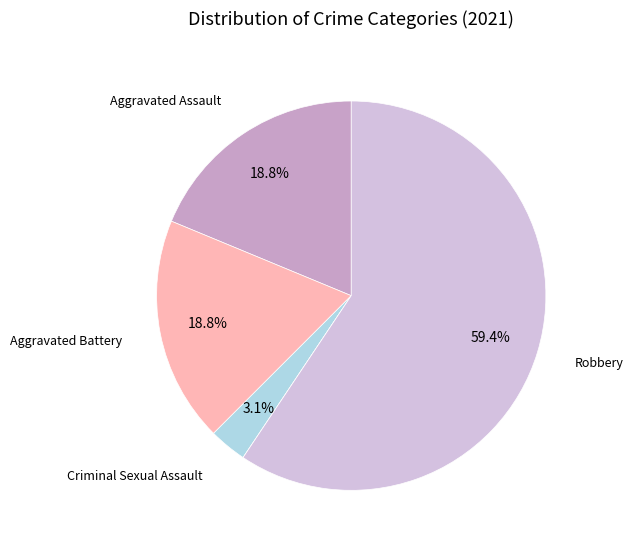

Does any single category account for the majority?

Yes